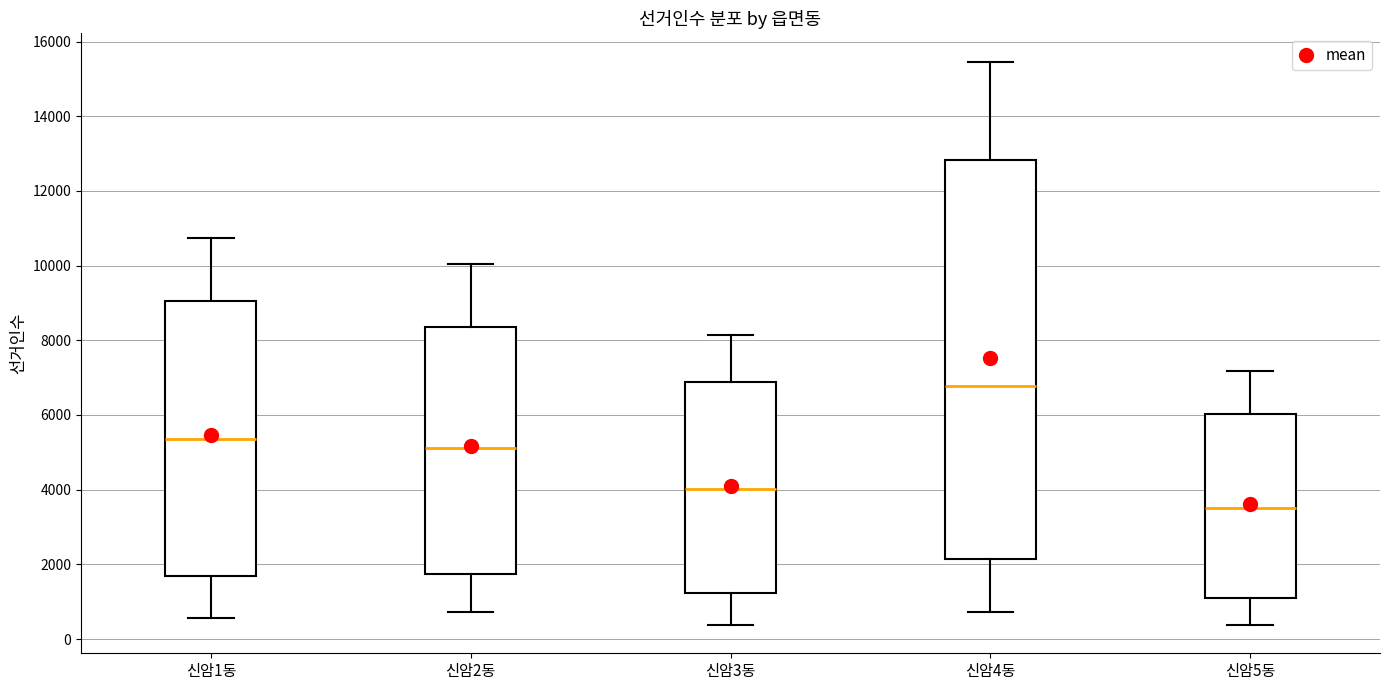

Reading left to right, transcribe this box plot: for each box, give where its median line is, the range the box spans, and where its two whiskers end, as read against the y-axis. The values are not printed on the chart, so give them approximately, as read against the axis.

신암1동: median 5400, box 1600 to 9000, whiskers 600 to 10800
신암2동: median 5200, box 1800 to 8400, whiskers 800 to 10000
신암3동: median 4000, box 1200 to 6800, whiskers 400 to 8200
신암4동: median 6800, box 2200 to 12800, whiskers 800 to 15400
신암5동: median 3600, box 1200 to 6000, whiskers 400 to 7200